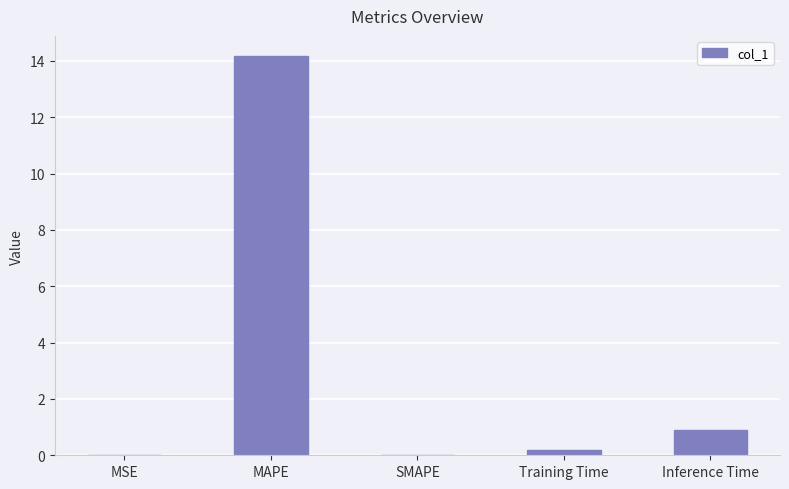

The chart shows a value of 14.2 at MAPE. True or false?

True